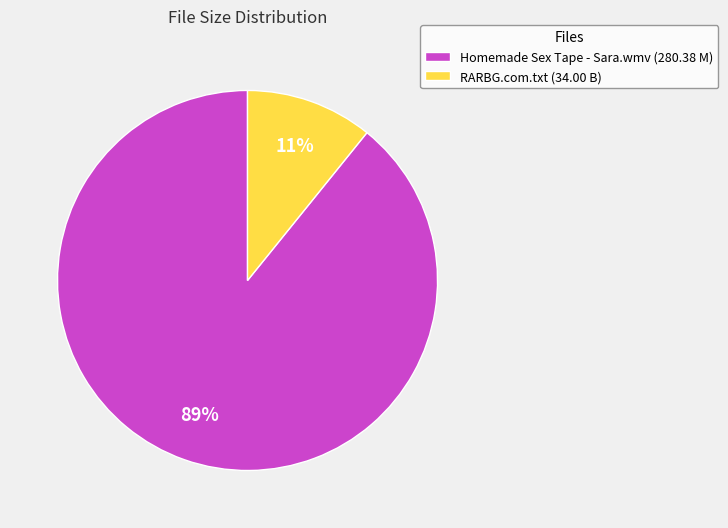

True or false: RARBG.com.txt accounts for 11% of the total.

True